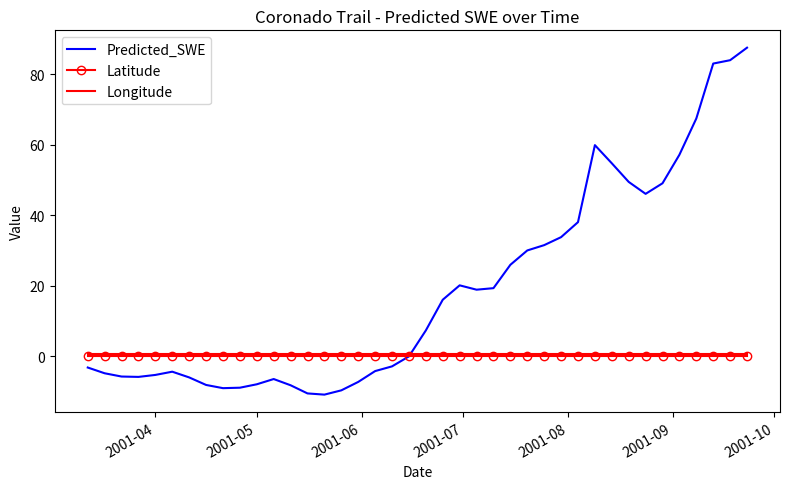

Which series has the largest total across all categories?

Predicted_SWE